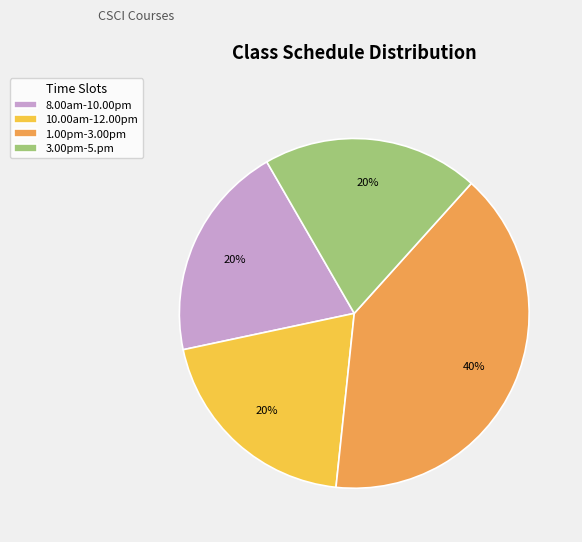

Which slice is the largest?

1.00pm-3.00pm